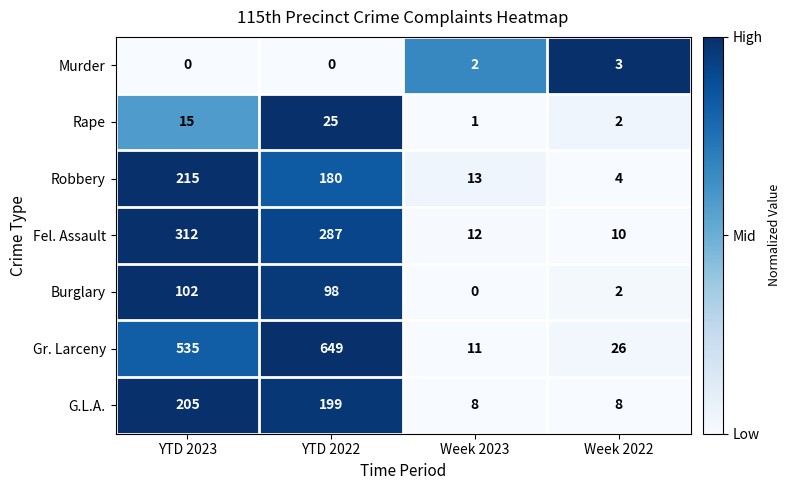

What is the difference between the highest and lowest values at Week 2022?

24